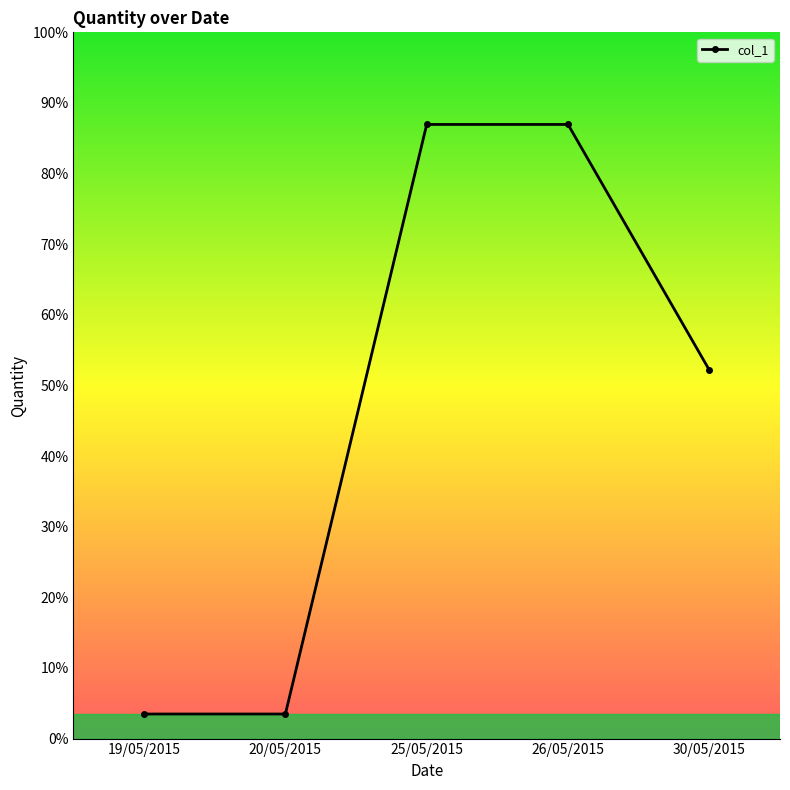

At which label does the data first exceed 150?

25/05/2015